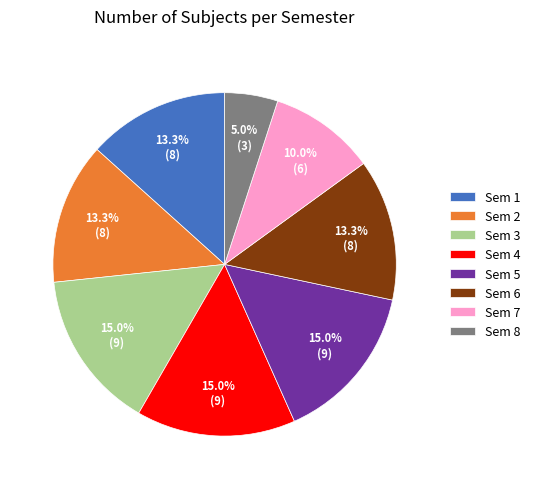

To the nearest percent, what is the combined percentage of Sem 4 and Sem 2?

28%